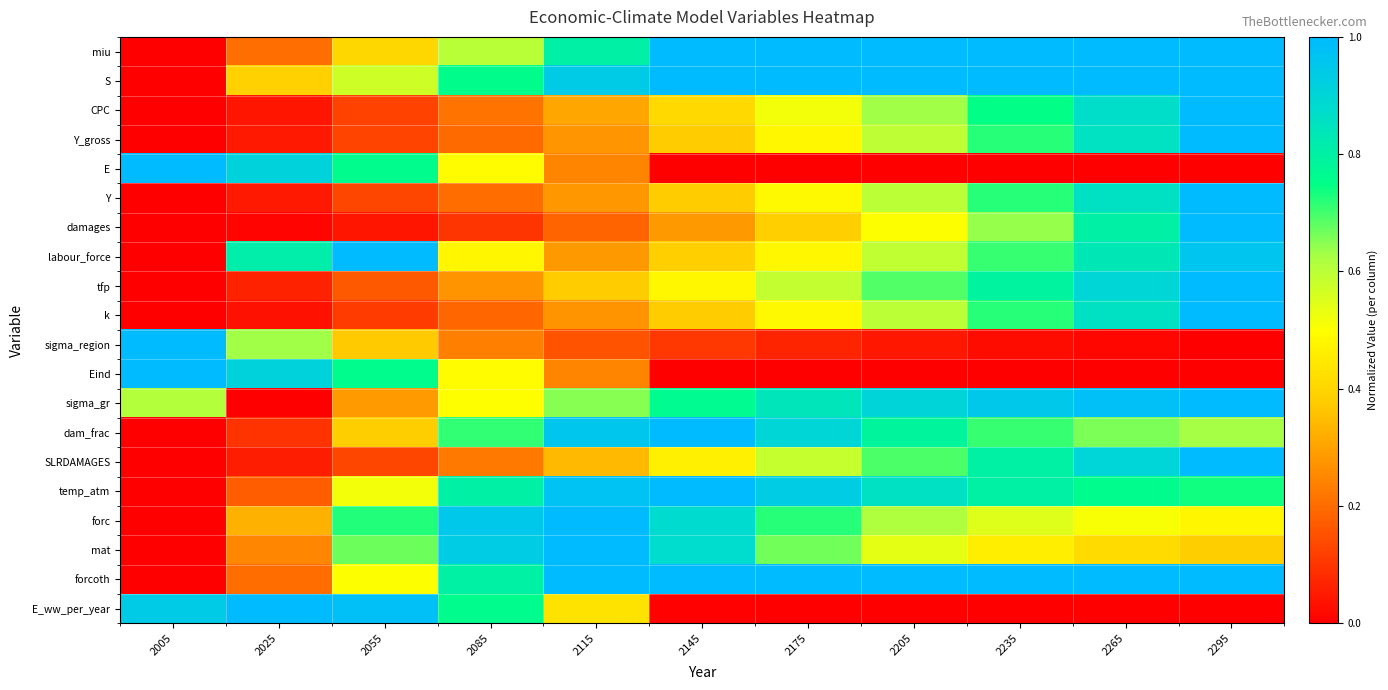

What is the total value across all series at 2295?

14.2